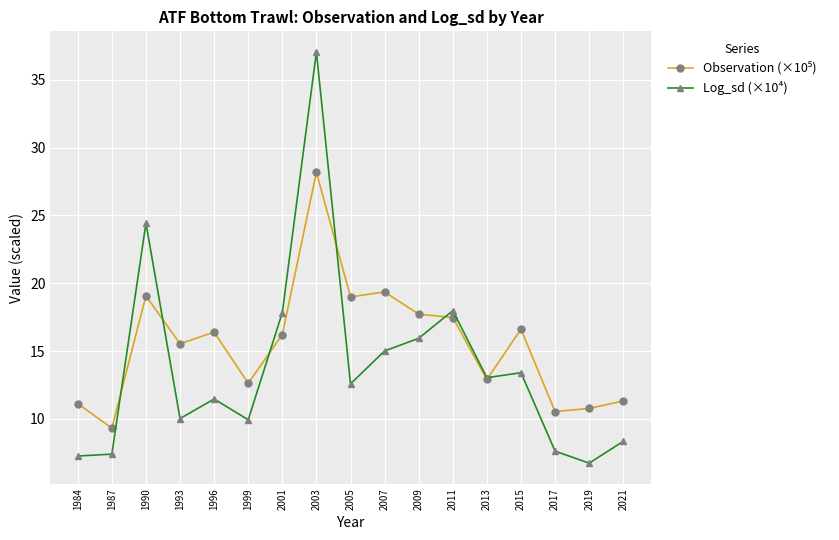

At which category is the sum across all series the highest?

2003